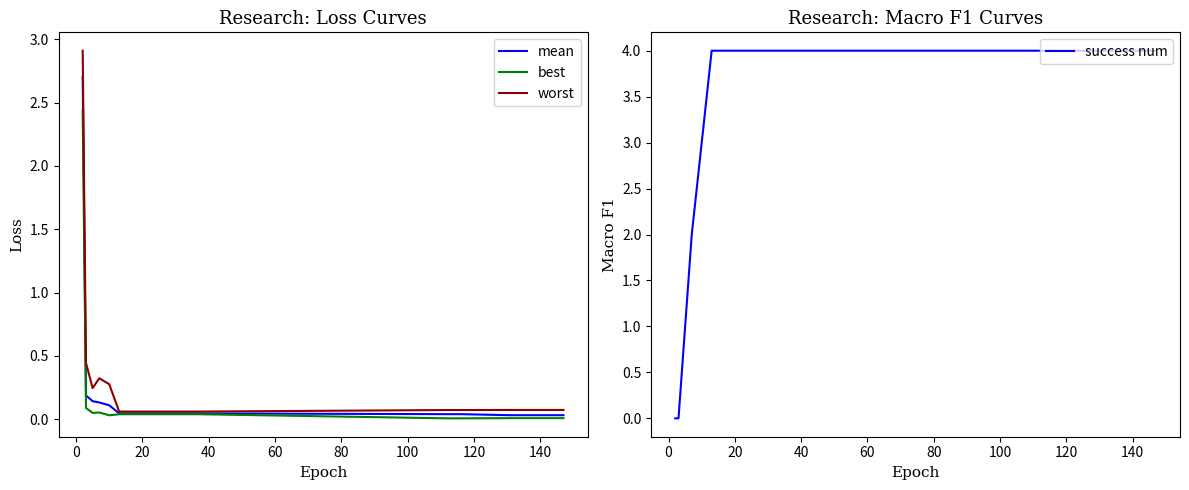

What is the difference between the maximum and minimum values in the success num series?

4